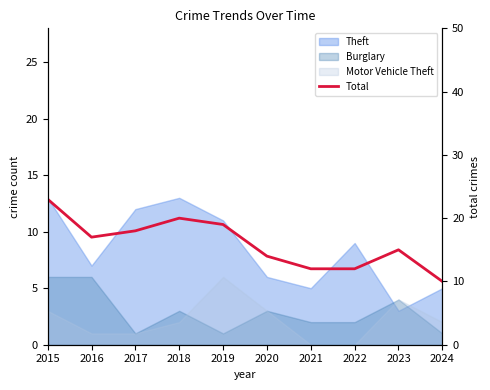

List the labels in order of value, largest first.

2015, 2018, 2019, 2017, 2016, 2023, 2020, 2021, 2022, 2024